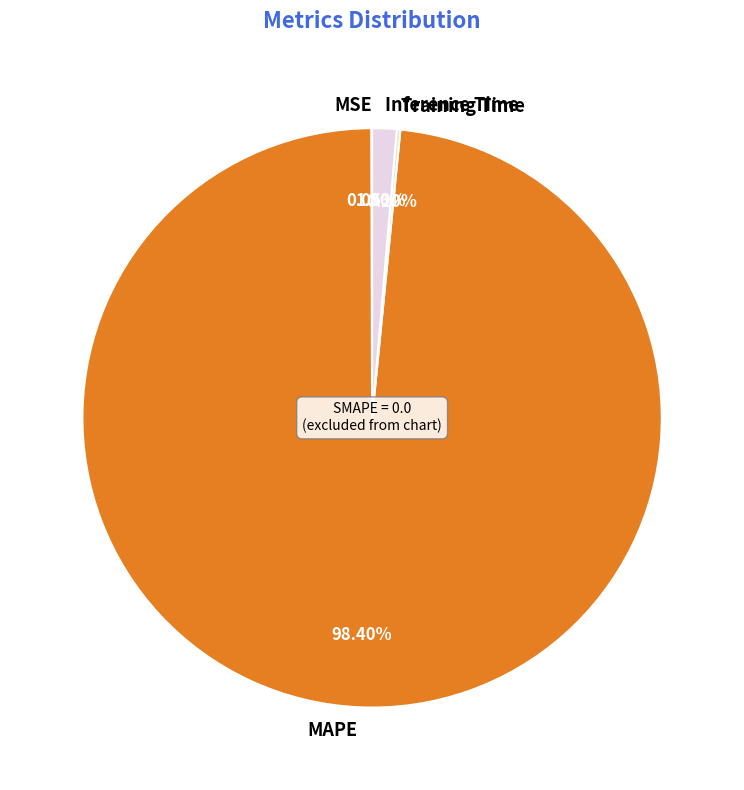

What is the largest slice in the pie chart?

MAPE